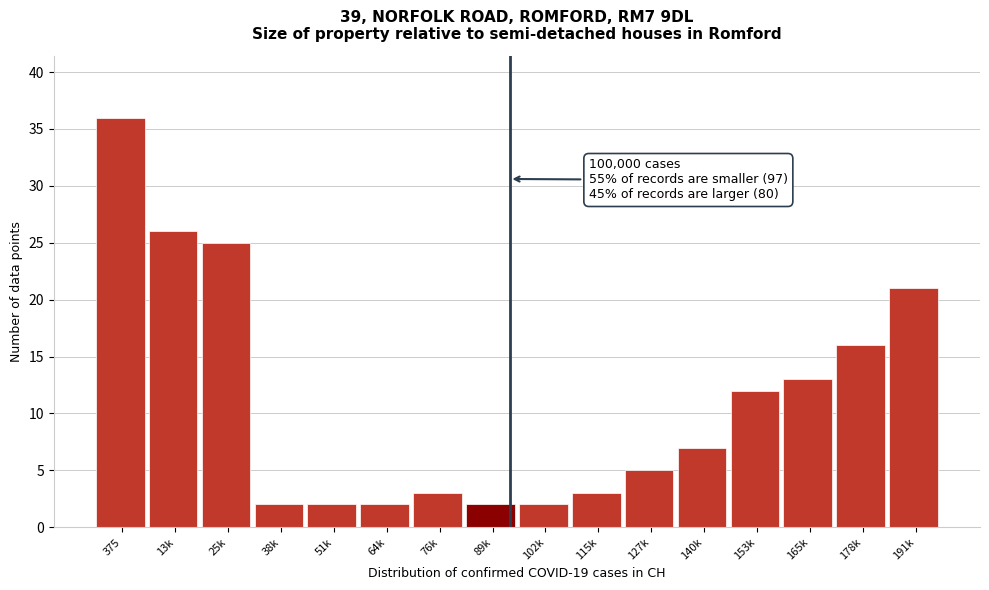

Reading right to left, extract all data points from this chart.

191k=21	178k=16	165k=13	153k=12	140k=7	127k=5	115k=3	102k=2	89k=2	76k=3	64k=2	51k=2	38k=2	25k=25	13k=26	375=36